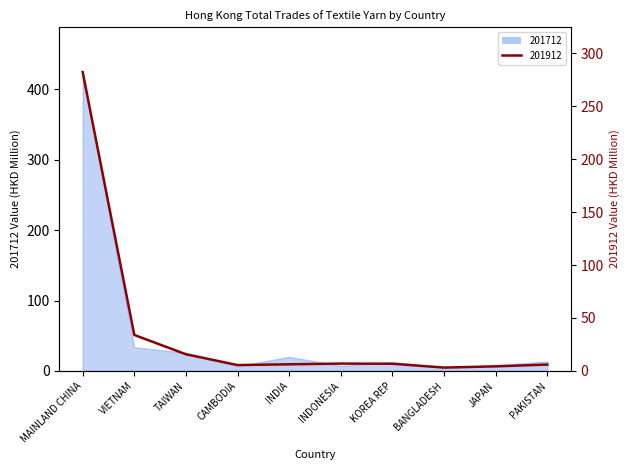

What is the average value of the 201912 series?

37.1